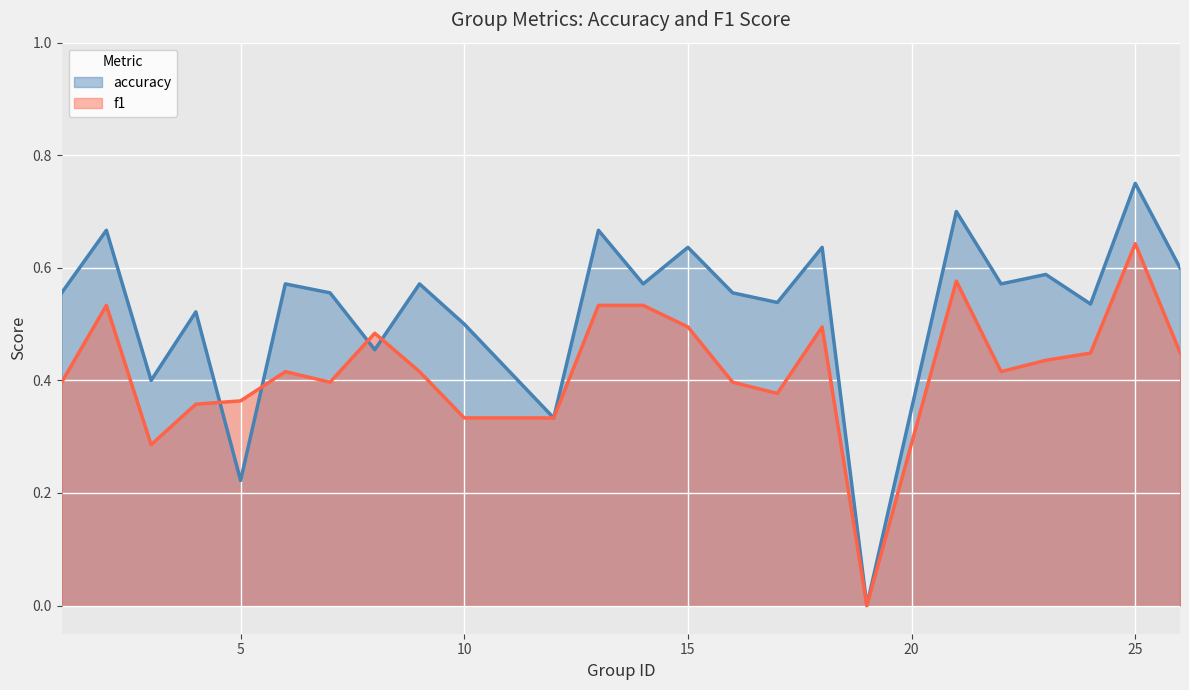

How many lines are shown in the chart?

2